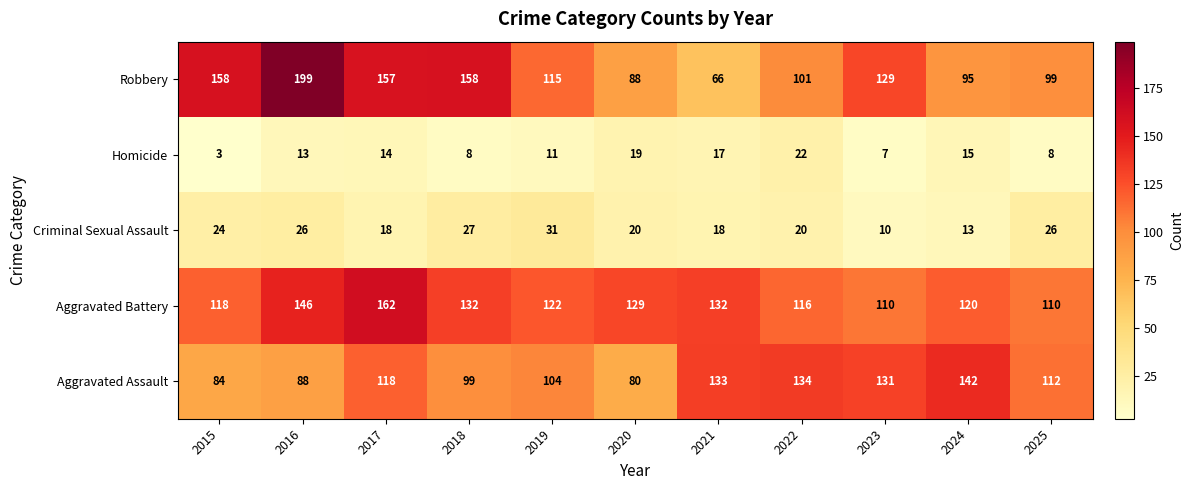

At how many categories does at least one series exceed 4?

11